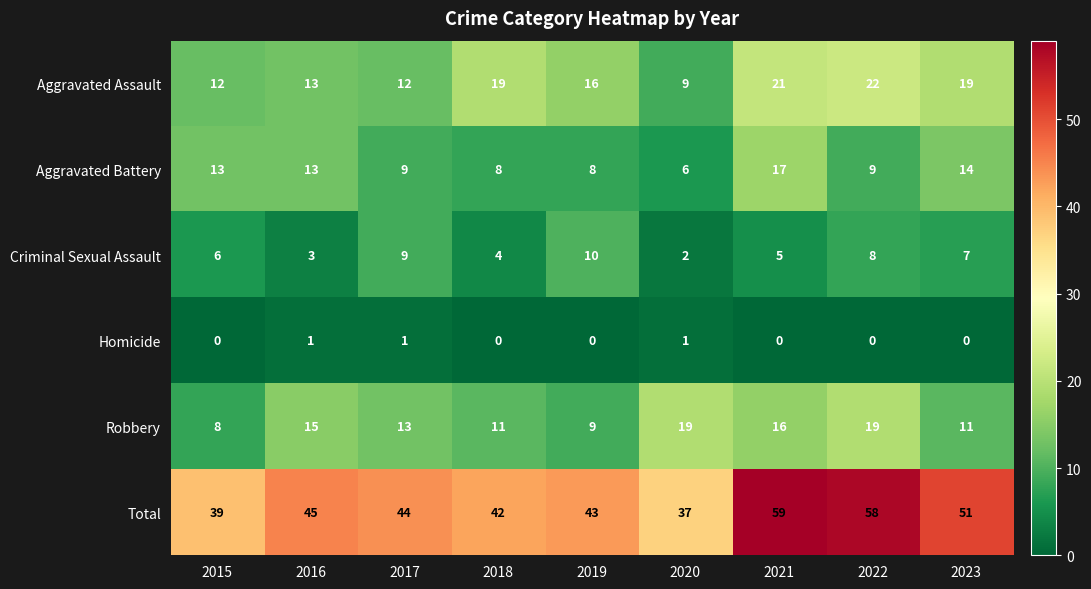

What is the approximate value of Criminal Sexual Assault at 2015?

6